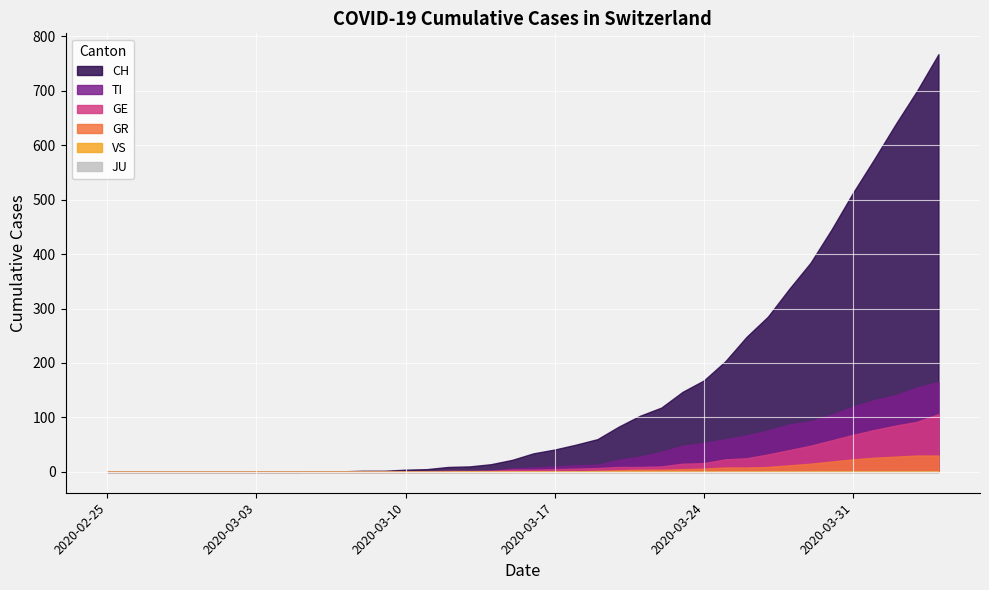

How many positive values does the GR series have?

20